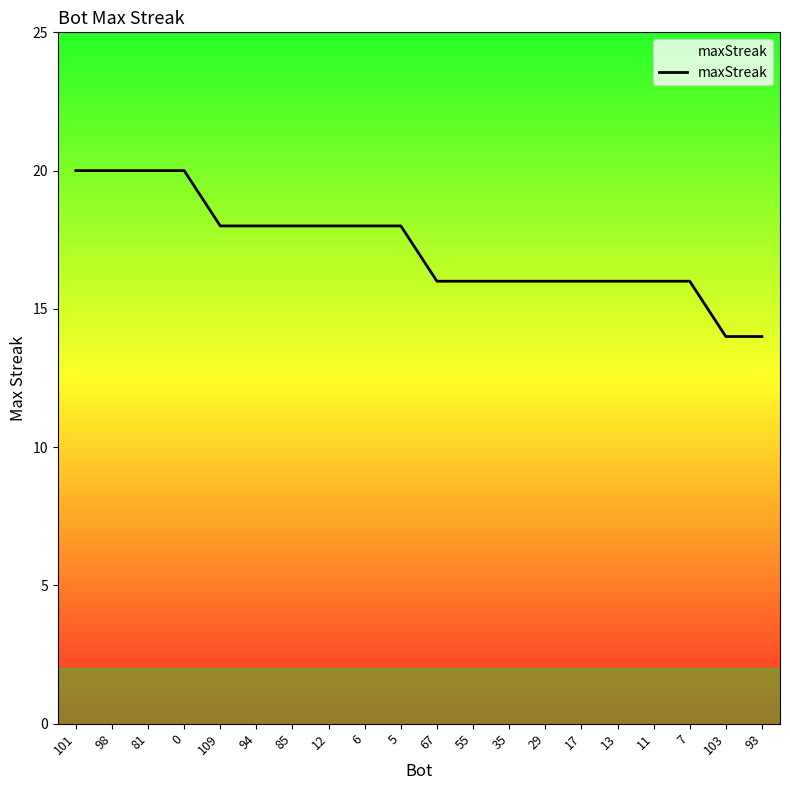

The chart shows a value of 16 at 29. True or false?

True